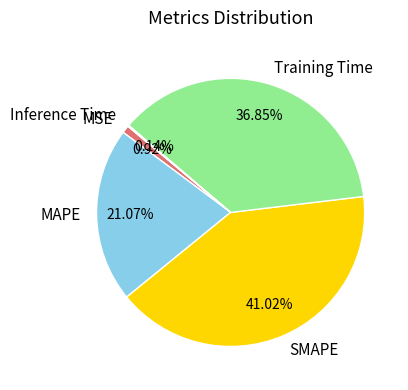

What percentage is the SMAPE slice, to the nearest percent?

41%